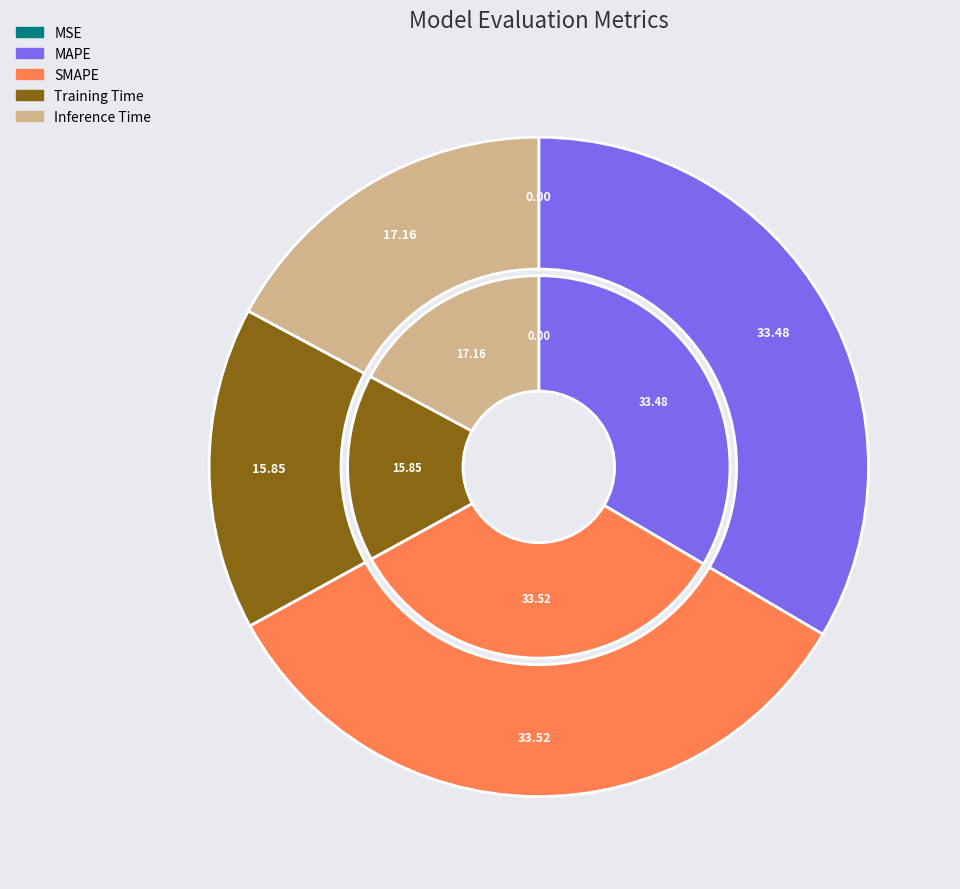

Is the sum of MSE and MAPE greater than half?

No